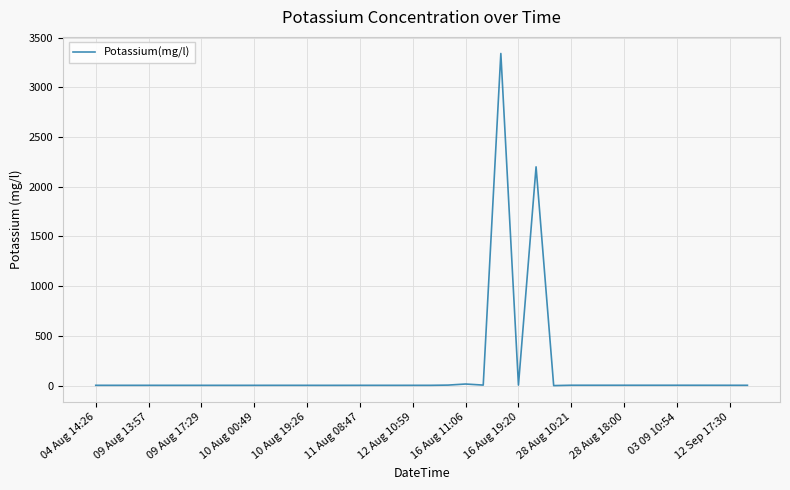

What is the sum of all values?

5665.4